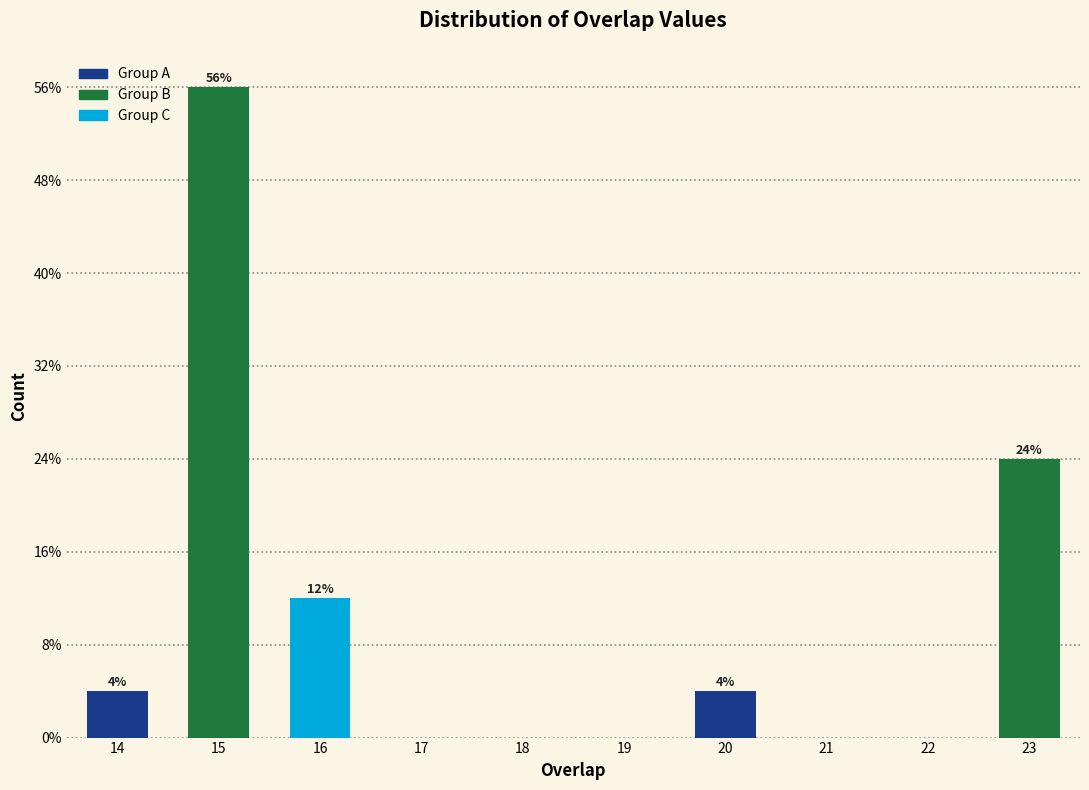

Are the bars horizontal?

No